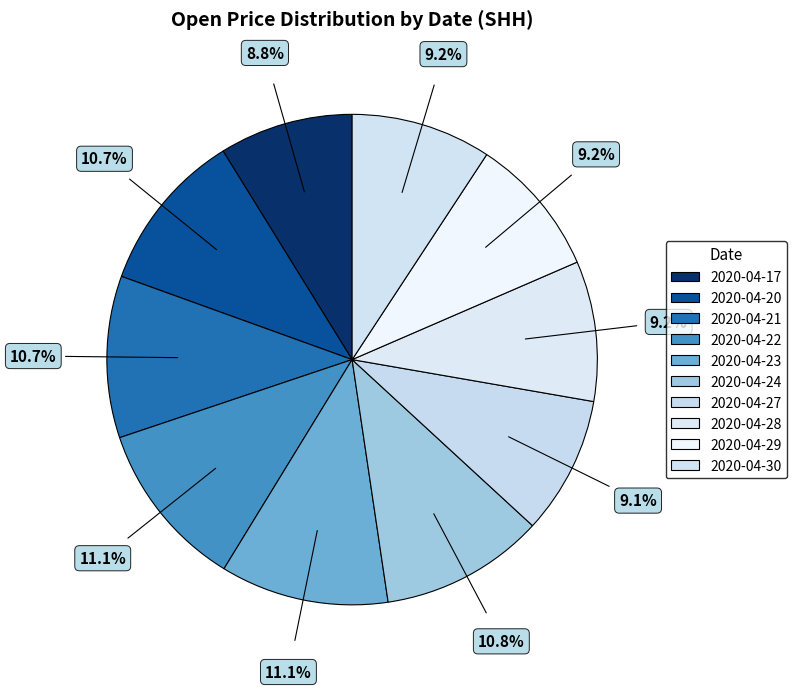

Is the sum of 2020-04-27 and 2020-04-24 greater than half?

No